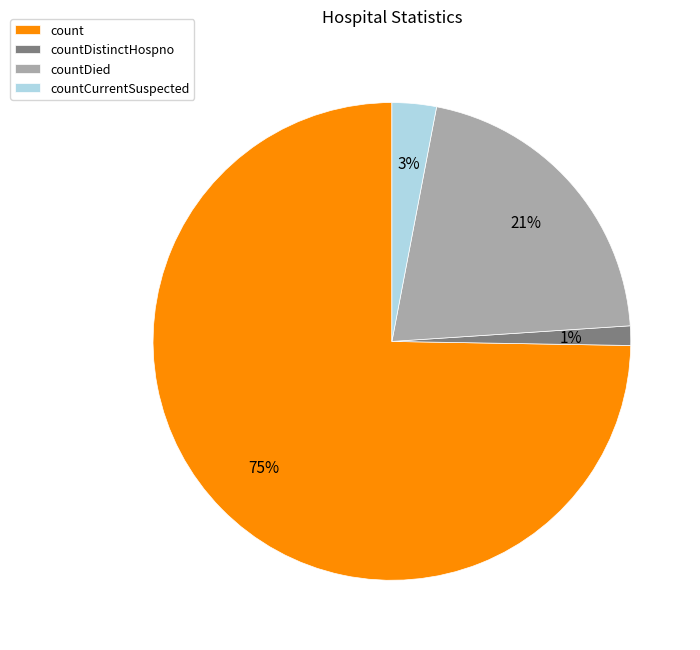

Do countDistinctHospno and count together represent more than half of the pie?

Yes